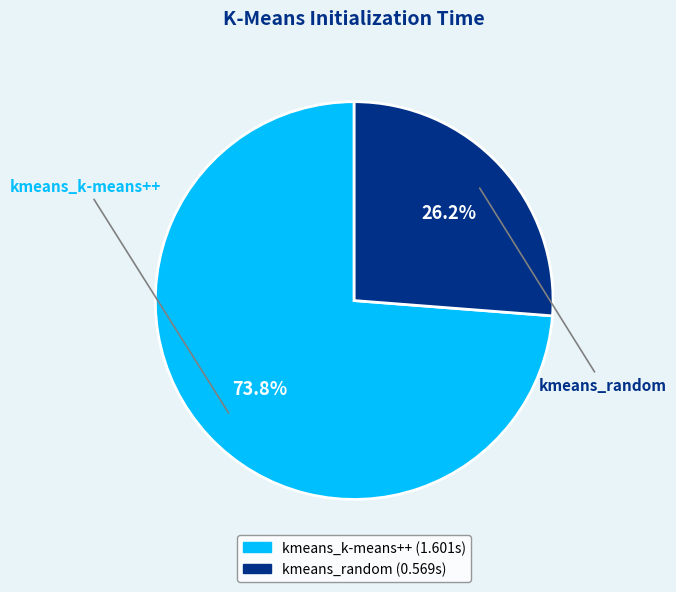

To the nearest percent, what is the combined percentage of kmeans_random and kmeans_k-means++?

100%